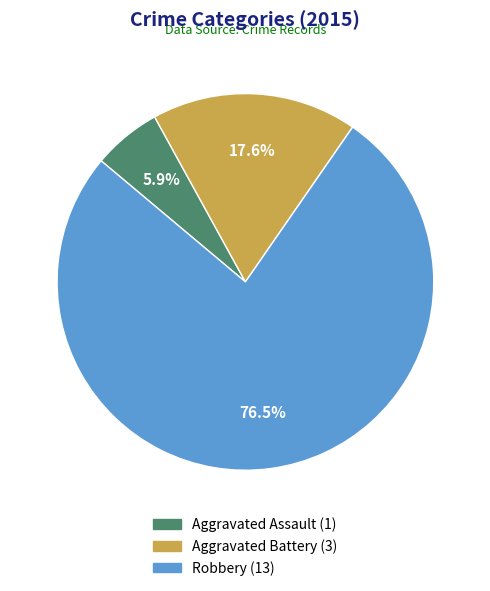

Rank the categories by value from highest to lowest.

Robbery, Aggravated Battery, Aggravated Assault